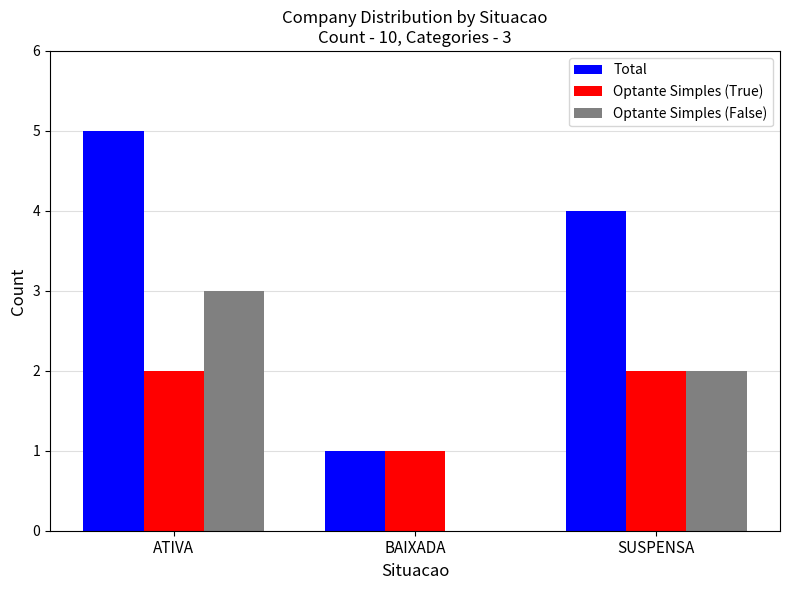

Which series has the largest range (max minus min)?

Total